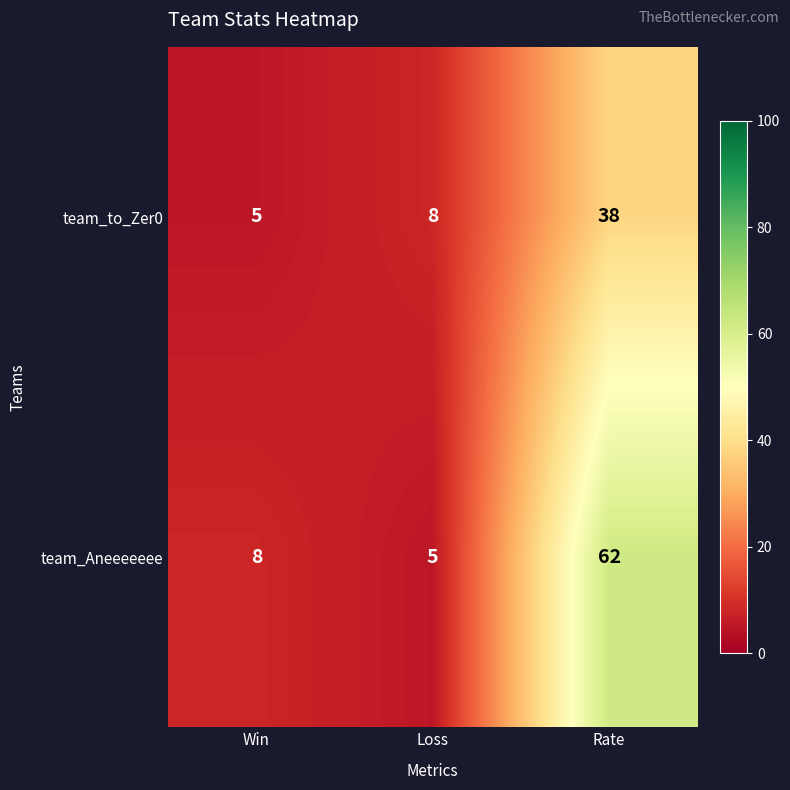

What is the smallest value displayed?

5